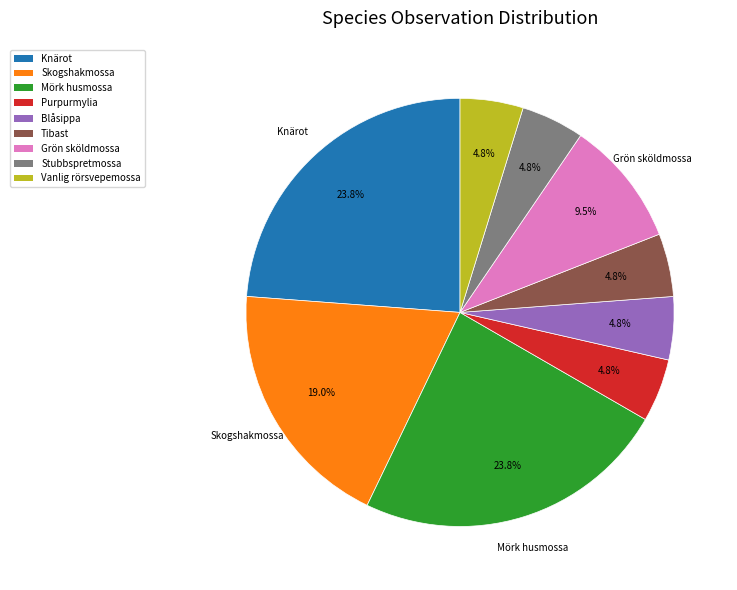

Combined, what portion of the pie is Grön sköldmossa and Knärot?

33.3%